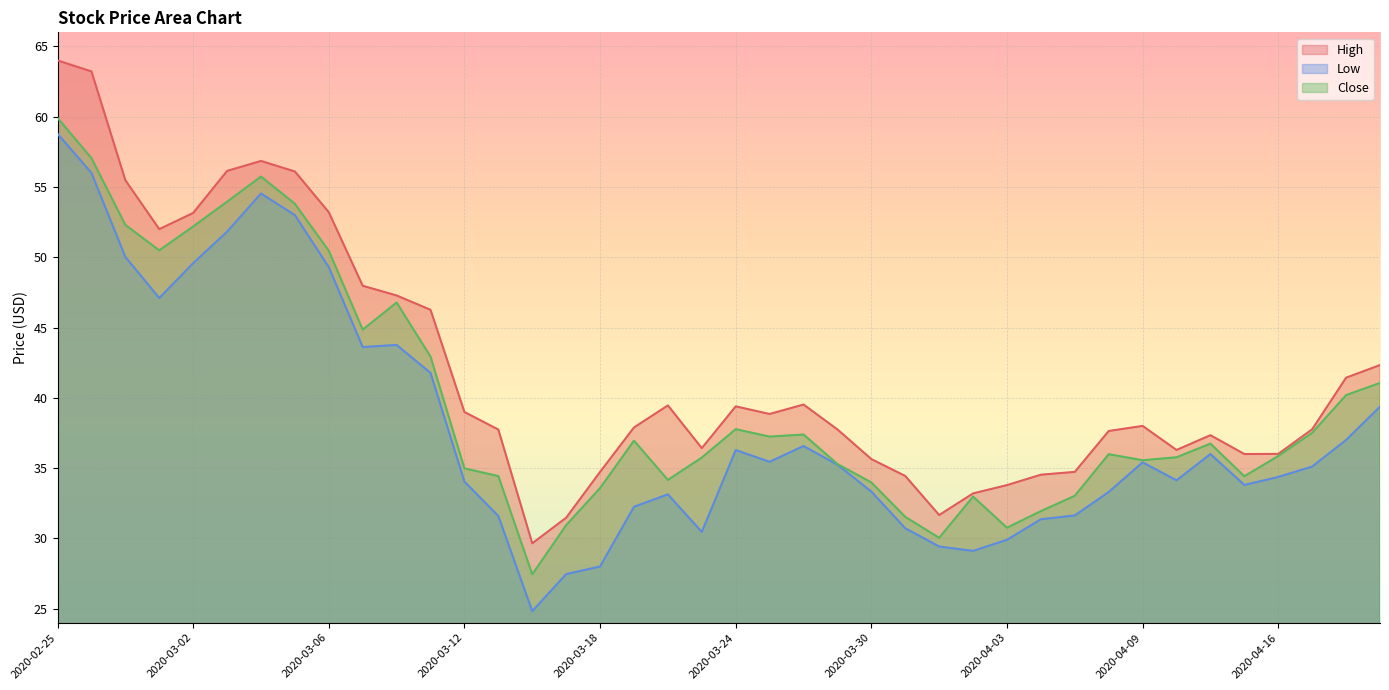

Between 2020-03-19 and 2020-02-28, which is larger?

2020-02-28